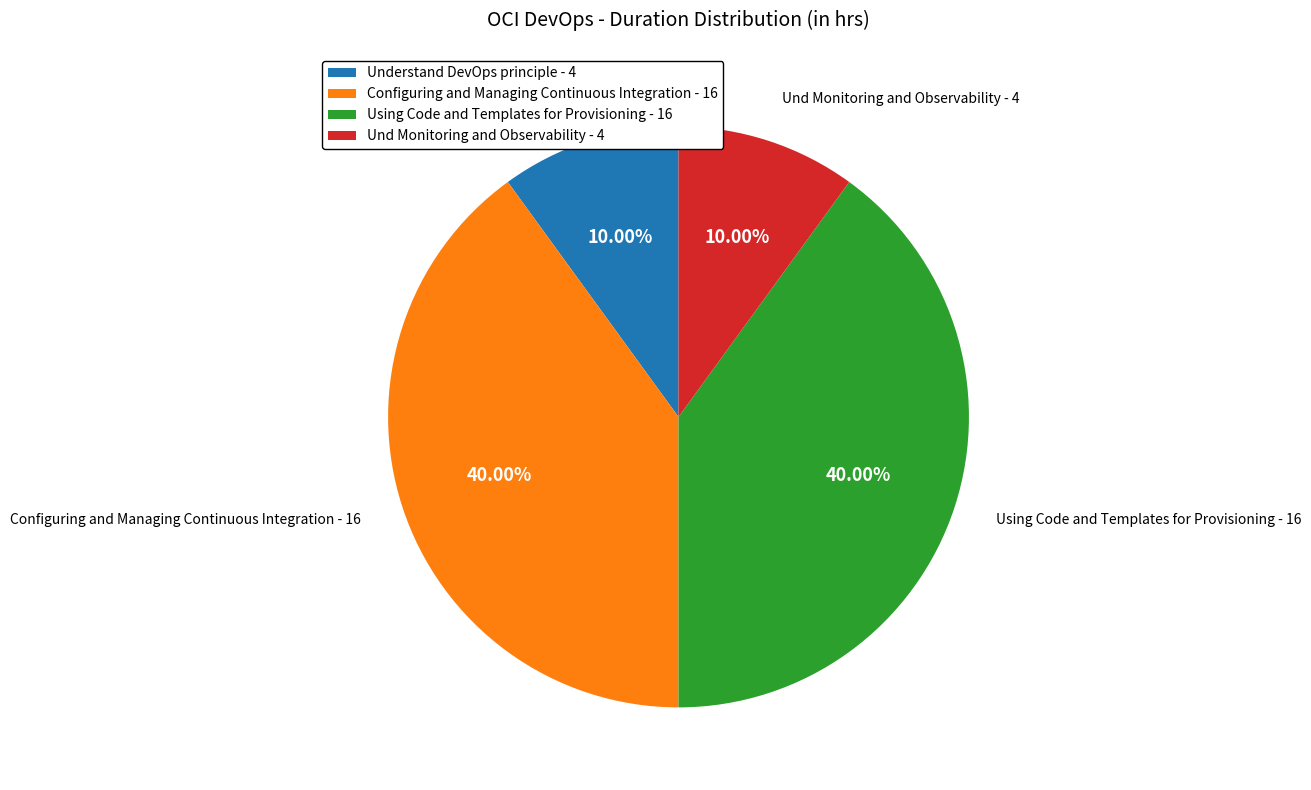

To the nearest percent, what is the difference between the Understand DevOps principle and Configuring and Managing Continuous Integration slice percentages?

30%